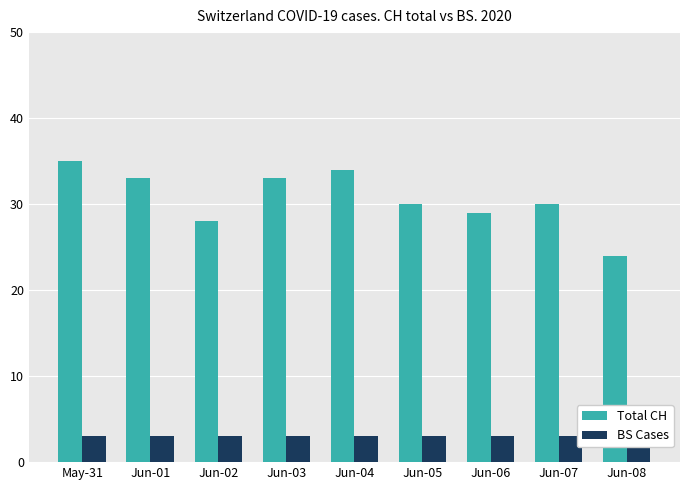

Which label corresponds to the largest value in the chart?

May-31